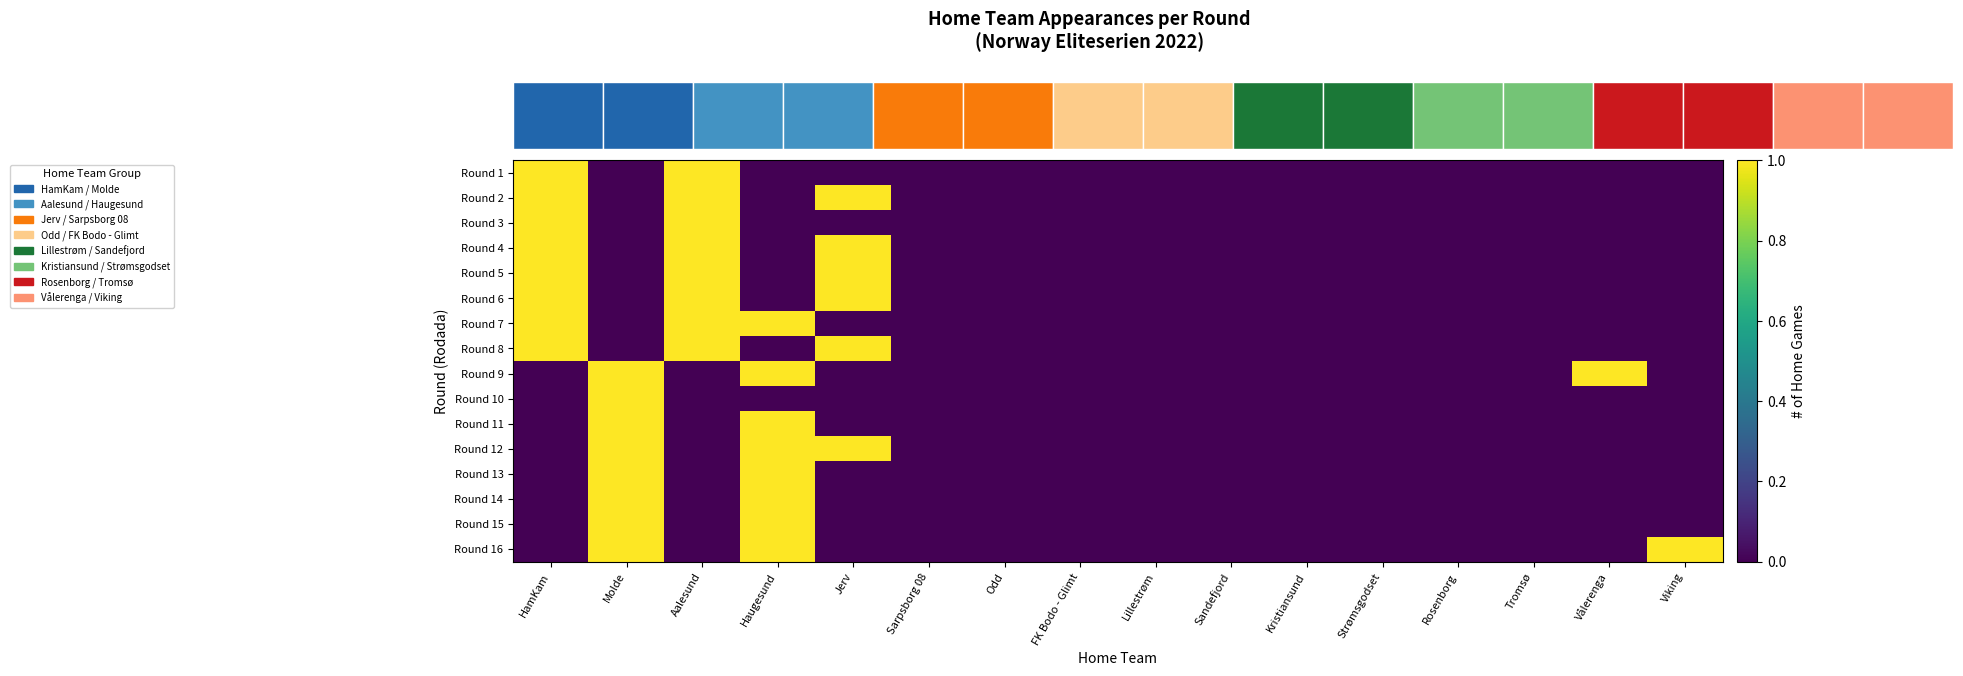

Which has a higher value, Tromsø or Aalesund?

Aalesund